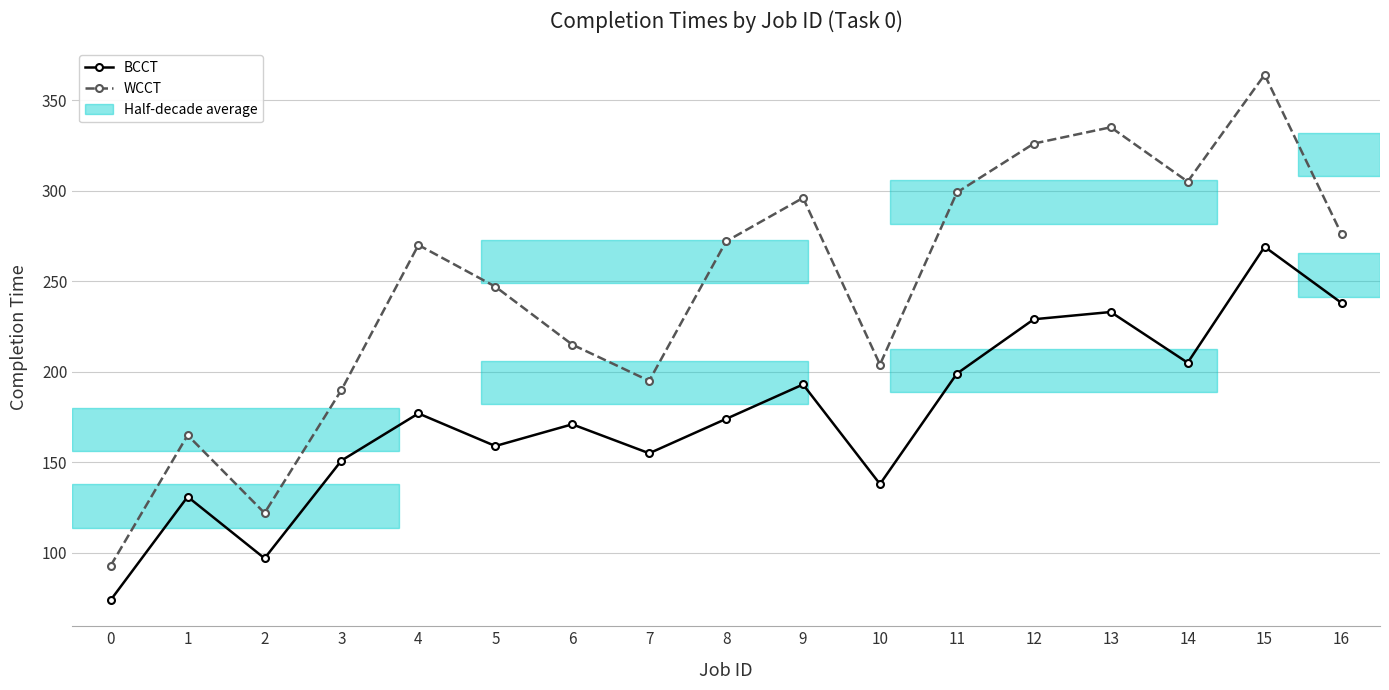

How many interior local peaks does the WCCT series have?

5